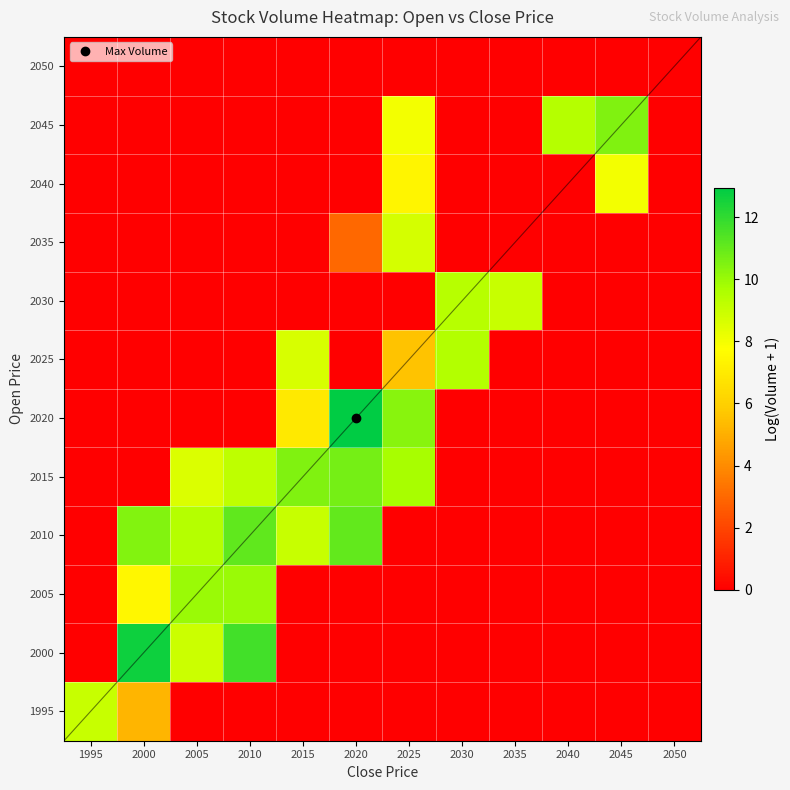

How many series are shown in this chart?

12